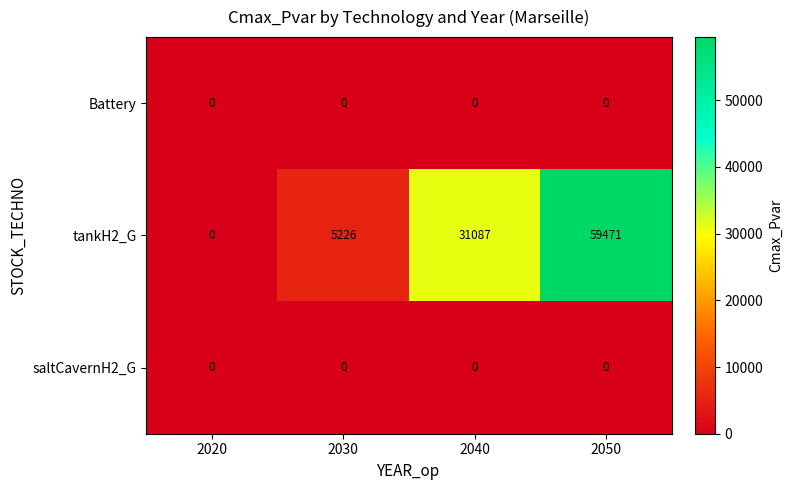

Which series has the widest spread of values?

tankH2_G